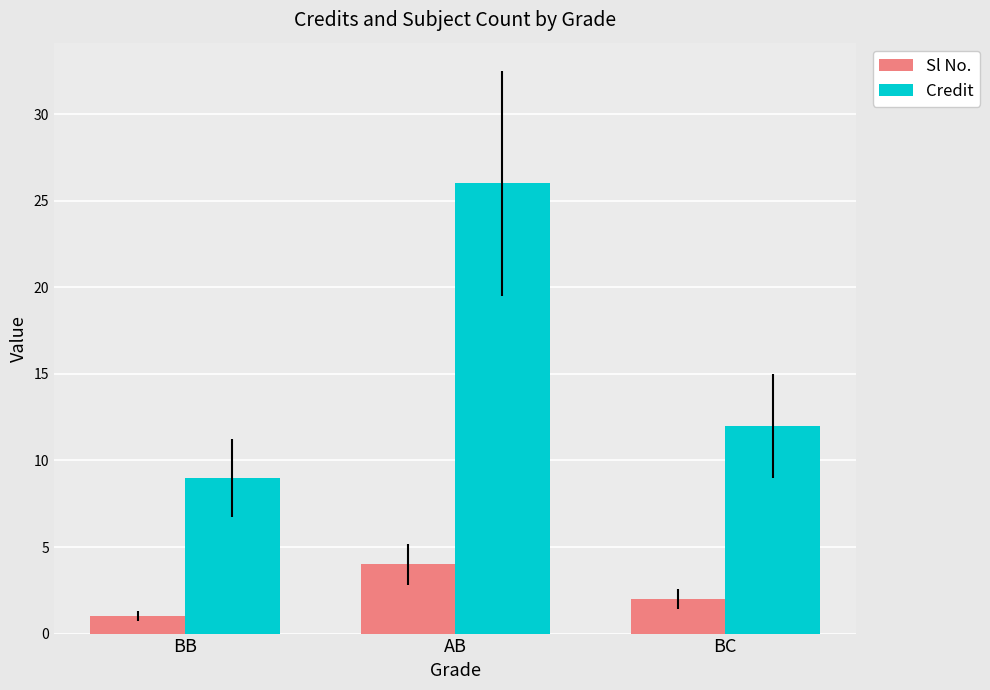

Is the value of Credit at BB greater than the value of Sl No. at AB?

Yes